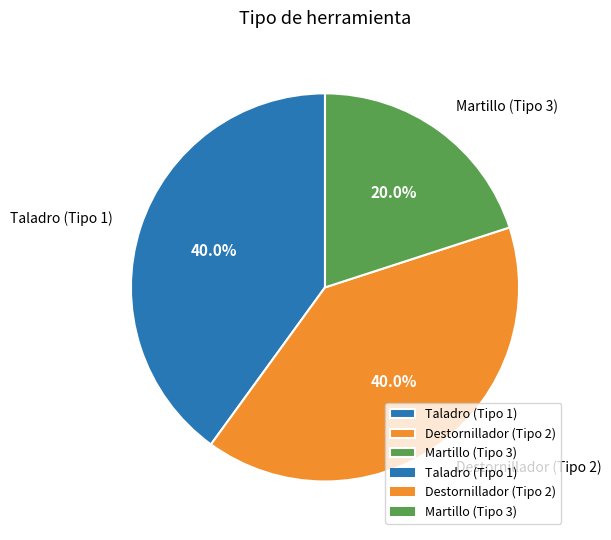

Is the sum of Martillo (Tipo 3) and Destornillador (Tipo 2) greater than half?

Yes